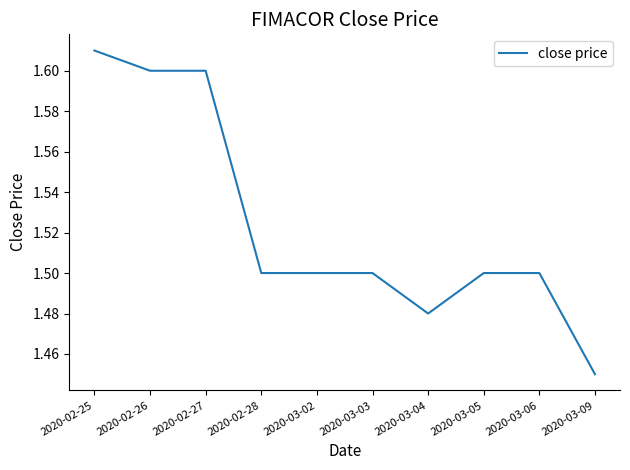

At which label is the value closest to 1?

2020-03-09